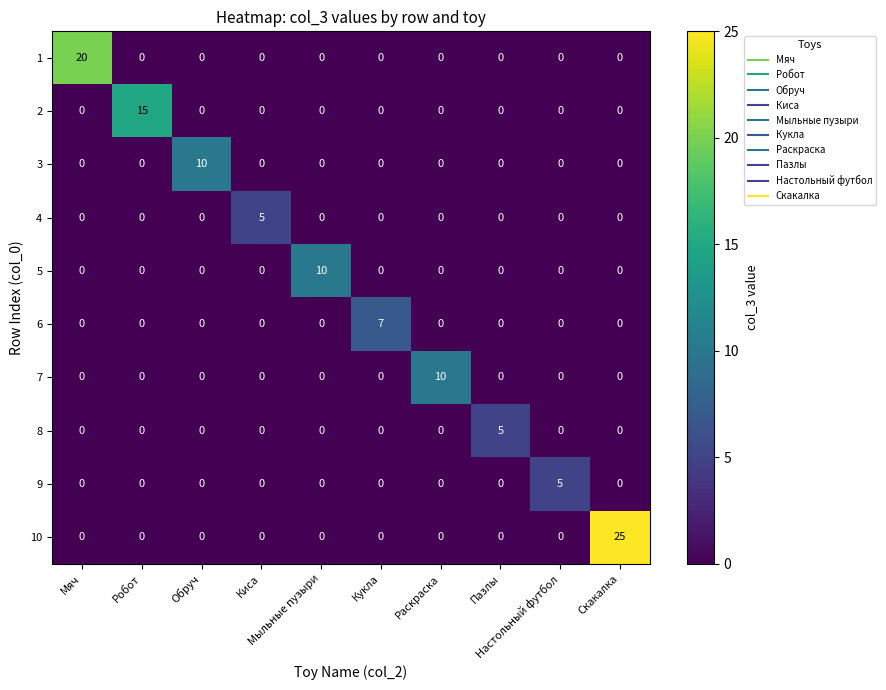

What is the sum of all 7 values?

10